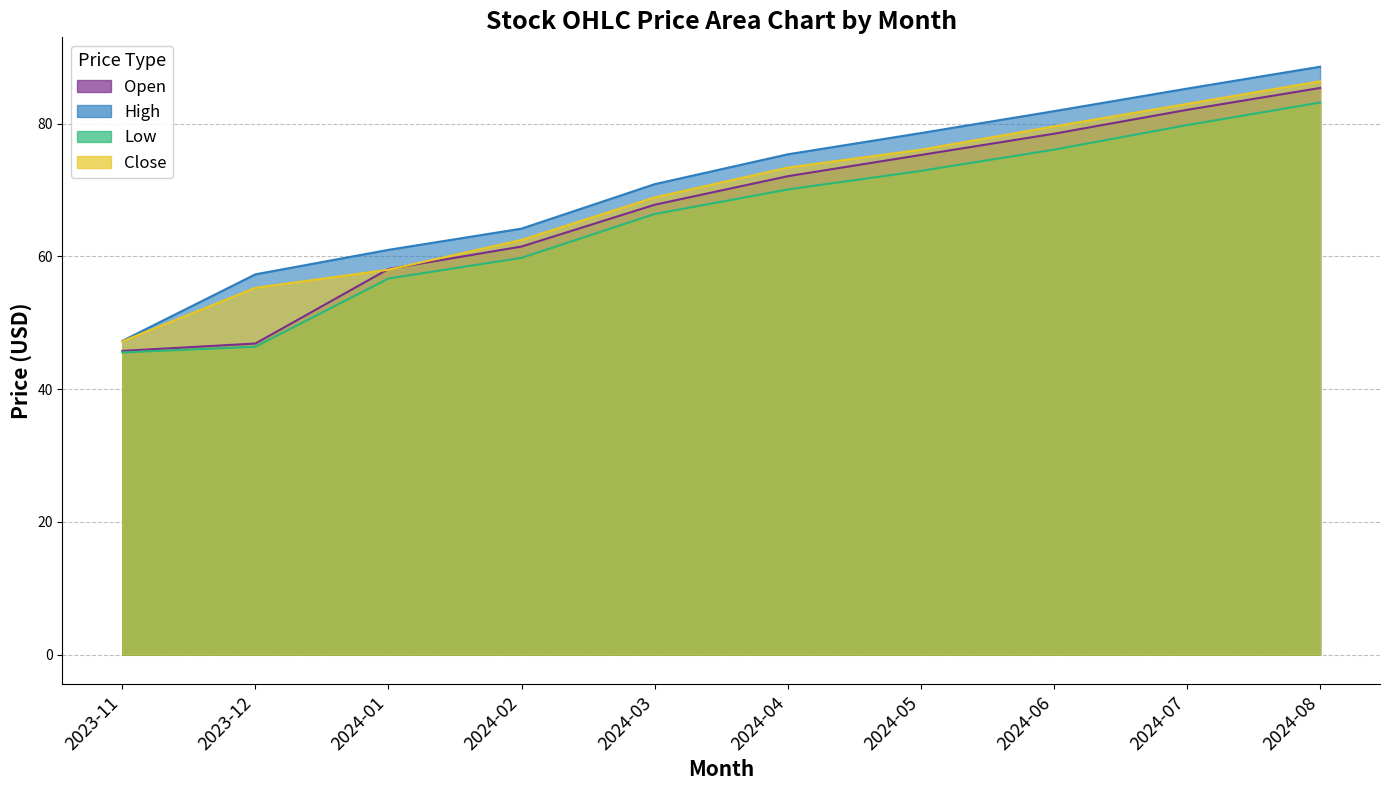

What position from the left is 2024-01?

3